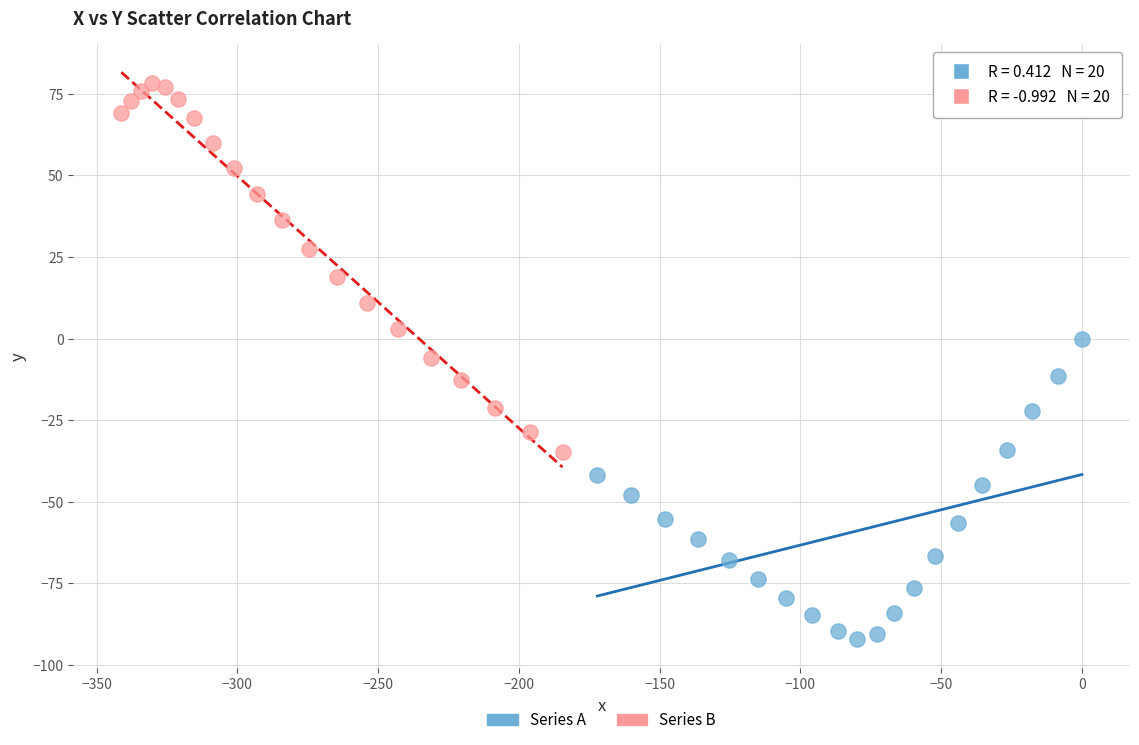

Which series reaches the minimum Y coordinate?

Series A